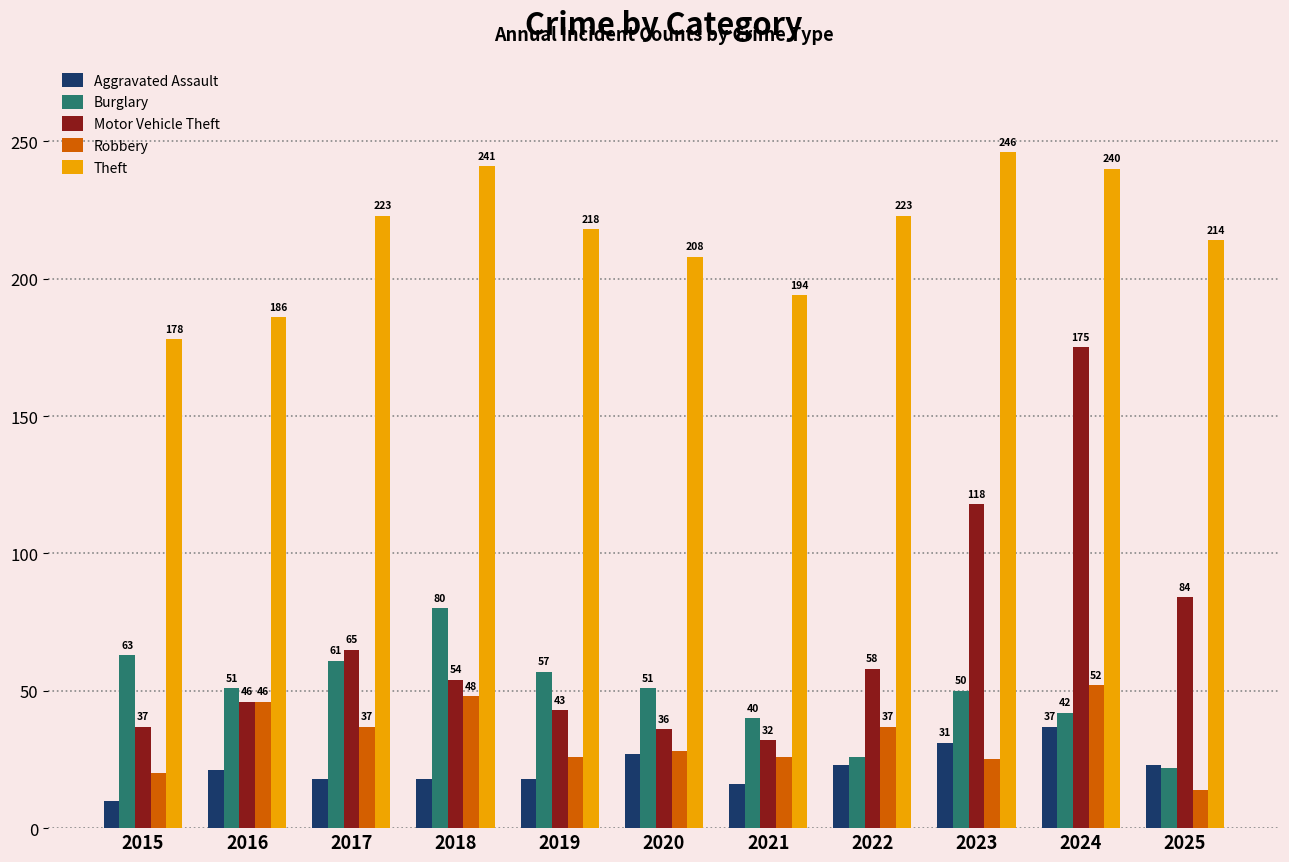

At how many categories does at least one series exceed 149?

11